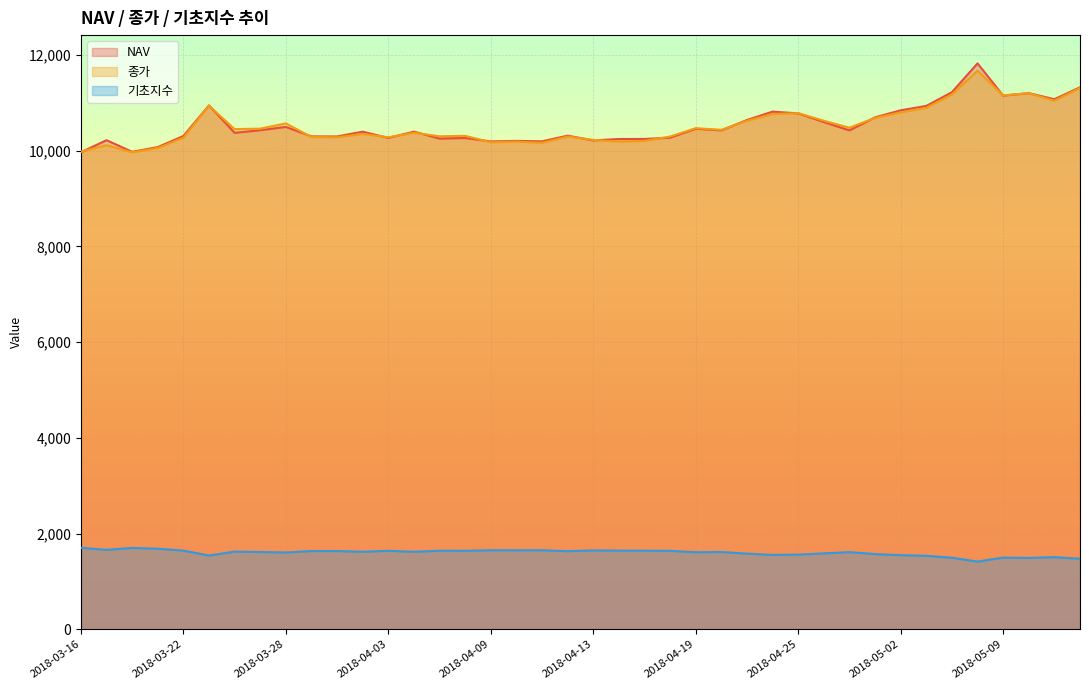

What is the difference between the highest and lowest values at 2018-04-09?

8541.7